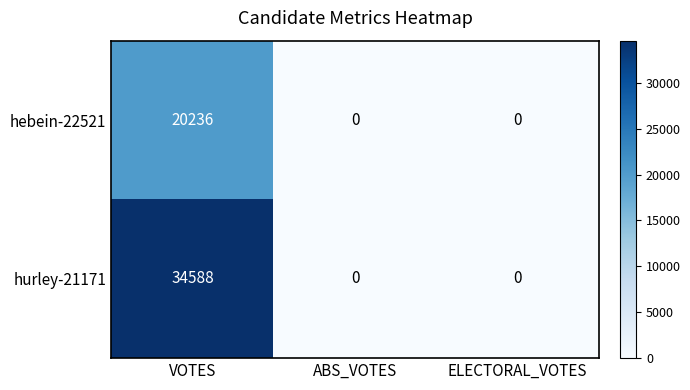

Is it true that hurley-21171 equals 0 at ELECTORAL_VOTES?

True